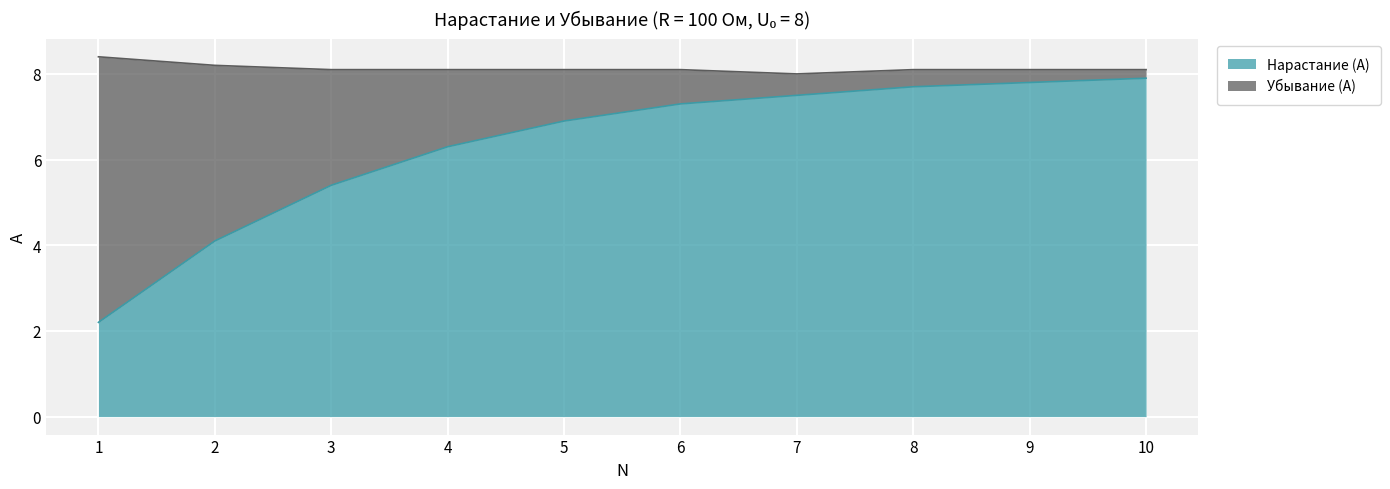

Which has a higher value, 6 or 3?

6